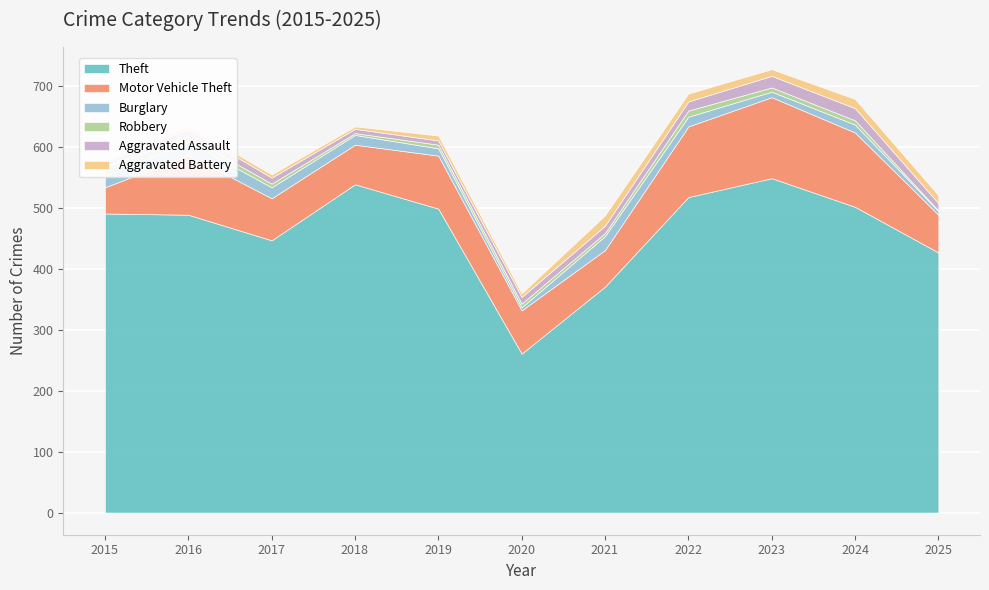

How many interior local peaks does the Burglary series have?

3